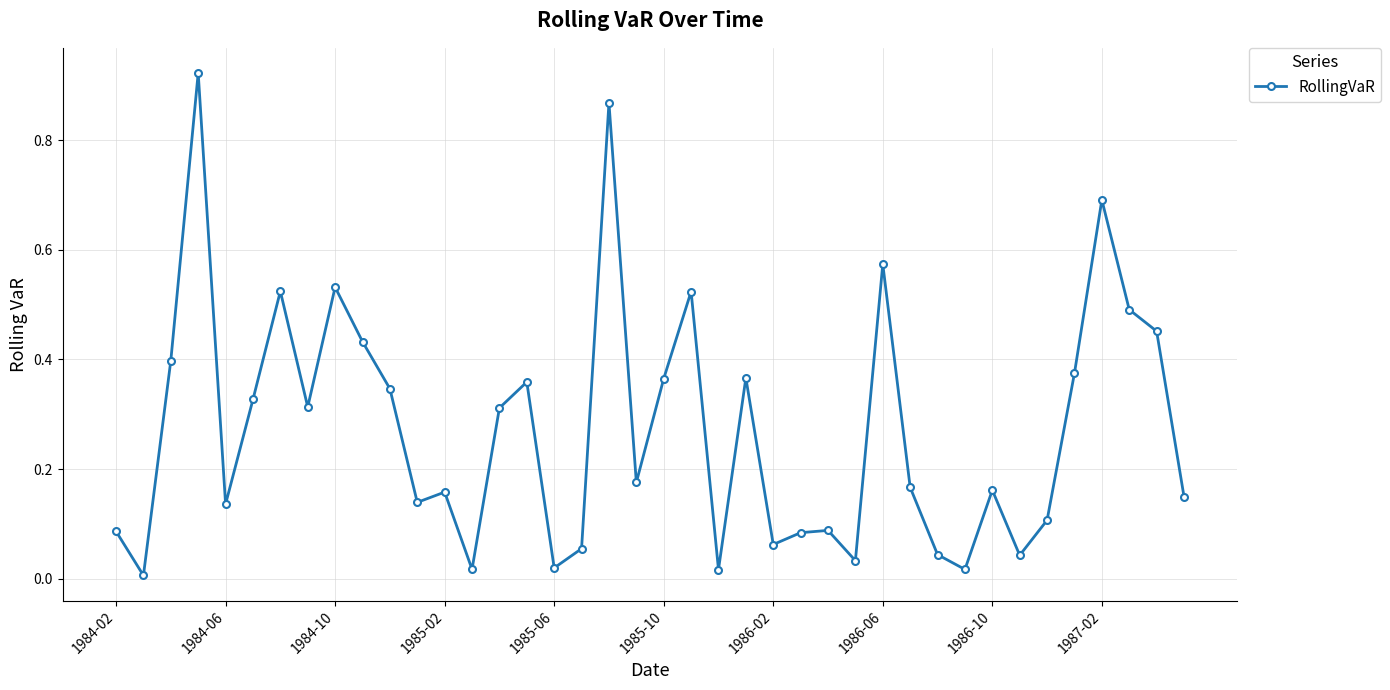

True or false: there are more than 0 points higher than both neighbors.

True